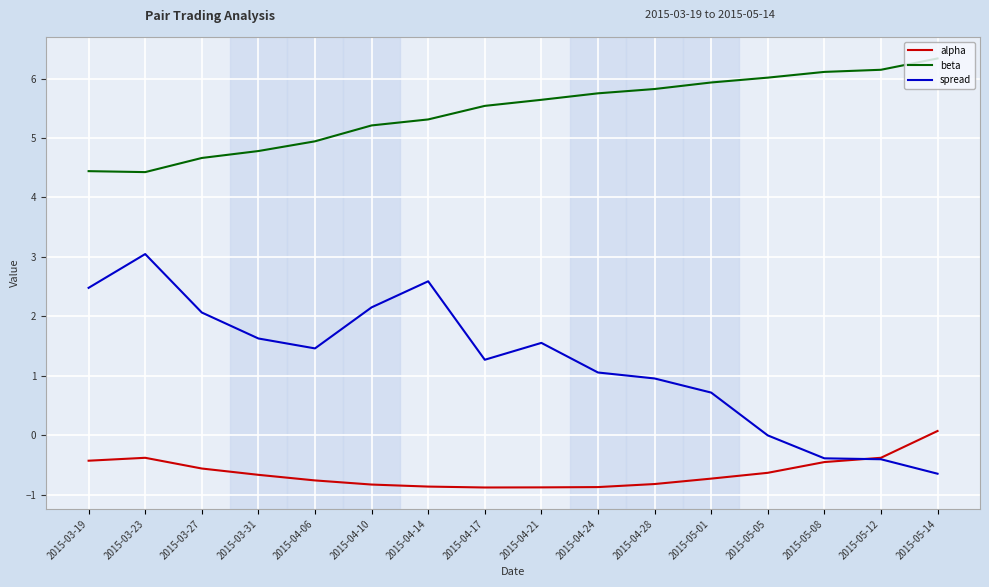

What is the difference between the second highest and minimum values in the beta series?

1.7